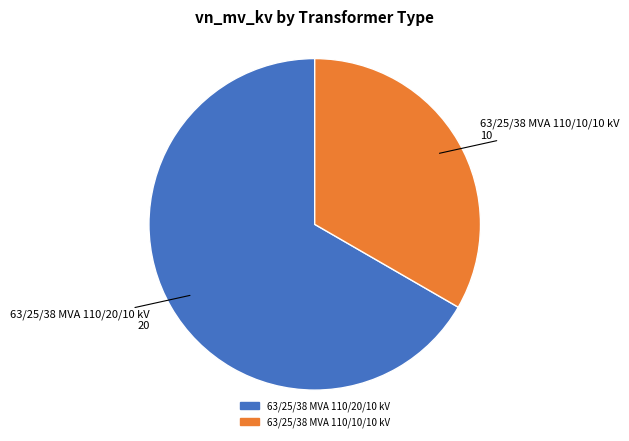

Is the sum of 63/25/38 MVA 110/10/10 kV and 63/25/38 MVA 110/20/10 kV greater than half?

Yes